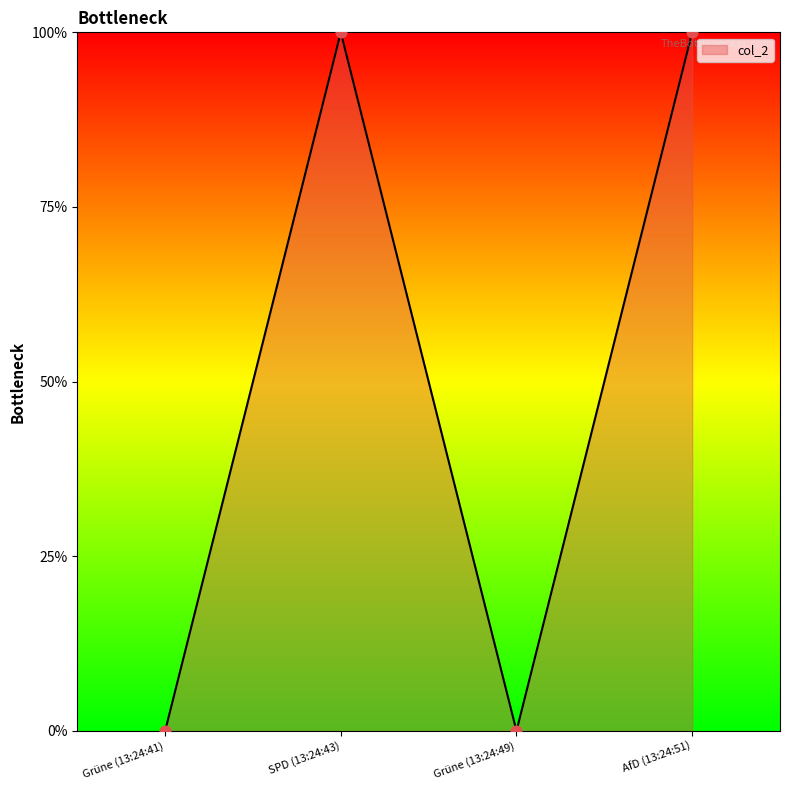

What is the change in value from Grüne (13:24:41) to AfD (13:24:51)?

+1